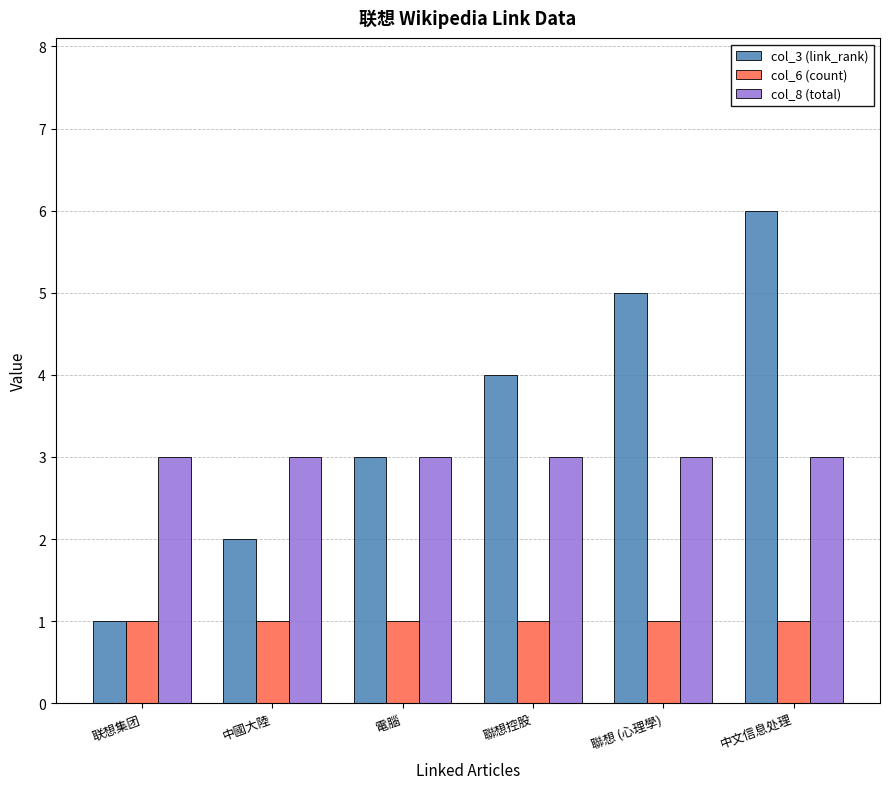

Are the bars grouped side by side (vs. stacked)?

Yes